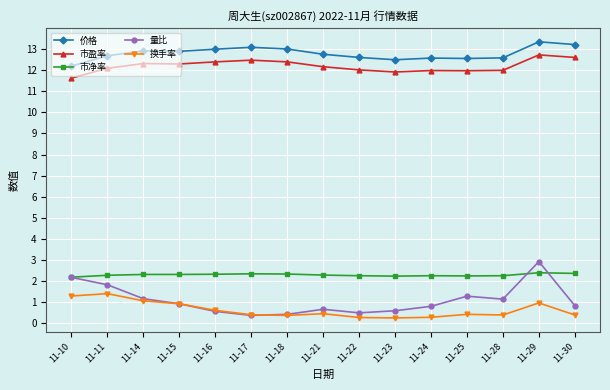

What is the greatest value displayed?

13.3